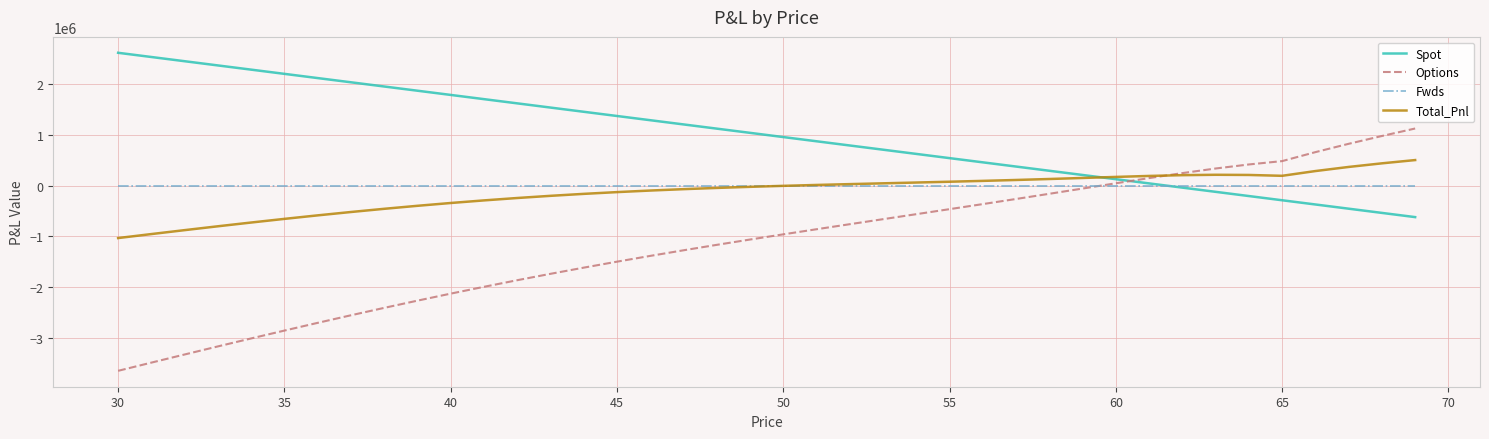

What is the sum of all Options values?

-45031506.9